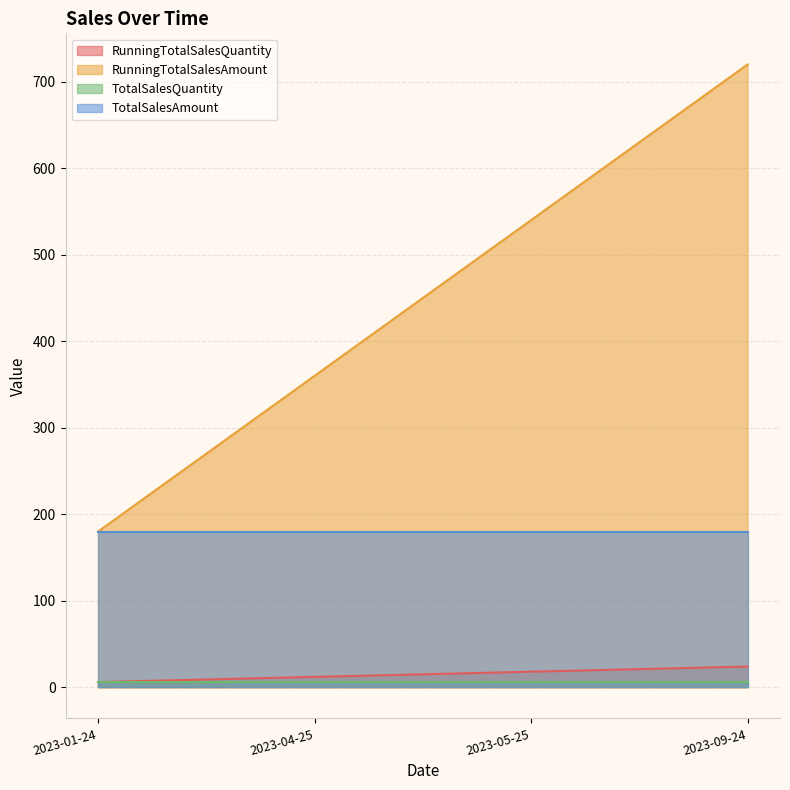

The RunningTotalSalesAmount series shows 540 at 2023-05-25. True or false?

True